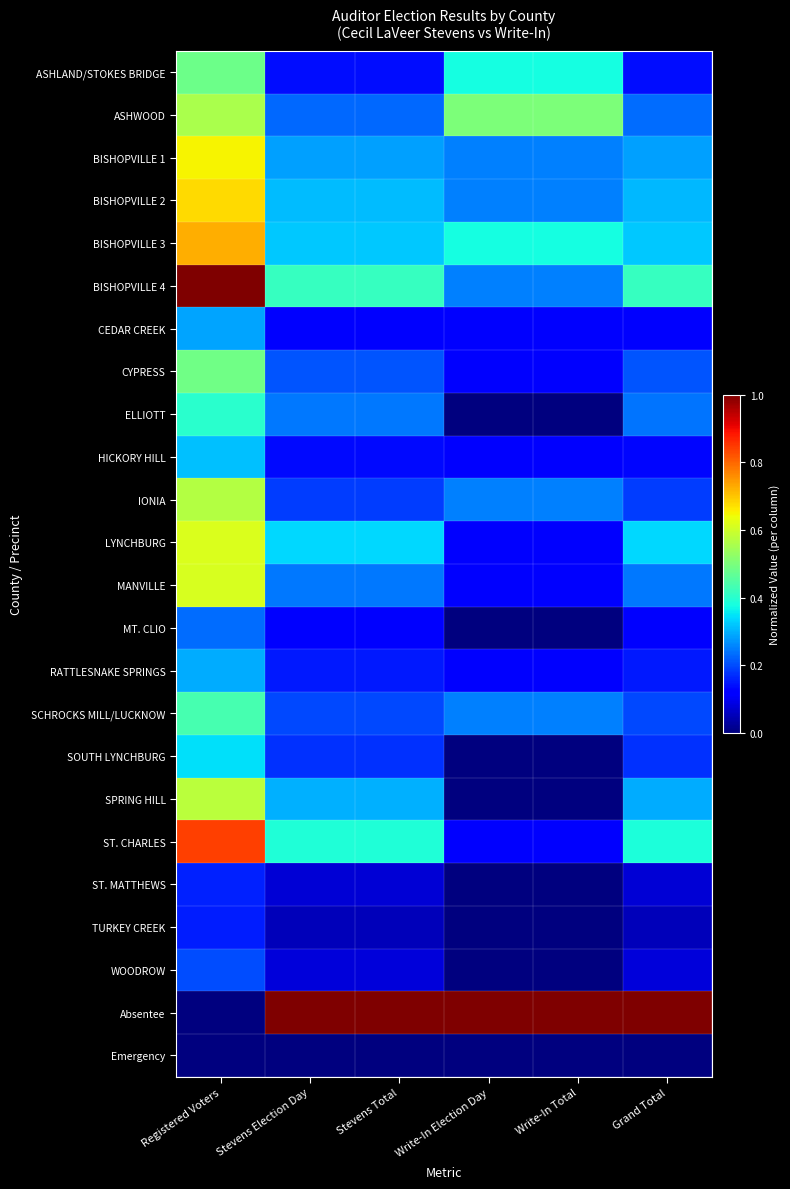

At how many categories does at least one series exceed 0?

6